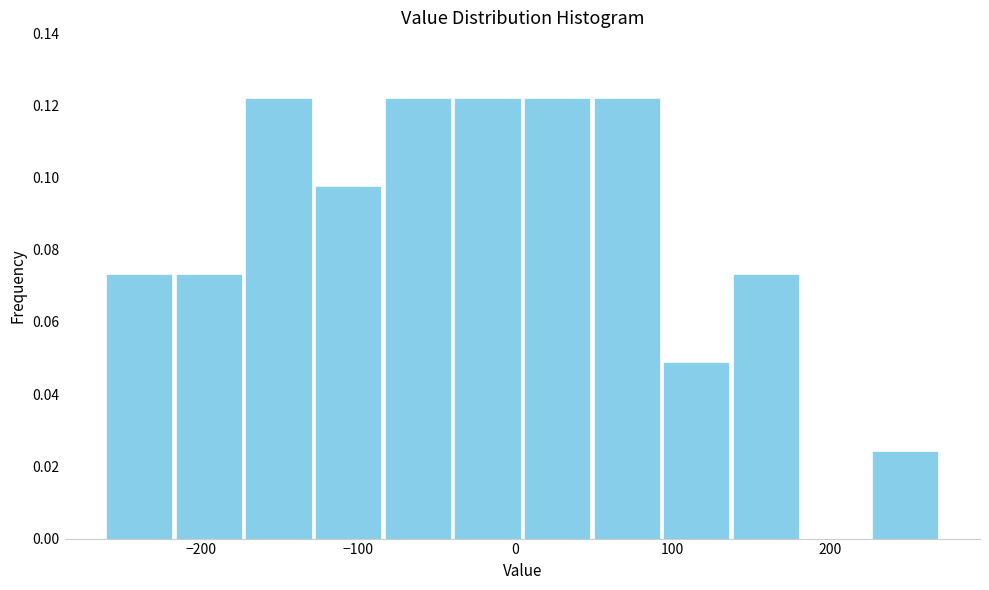

What is the height of the bar covering 50 to 90 on the x-axis? Neither the bar edges nor the heights are printed on the chart, so give them approximately, as read against the axes.

0.122